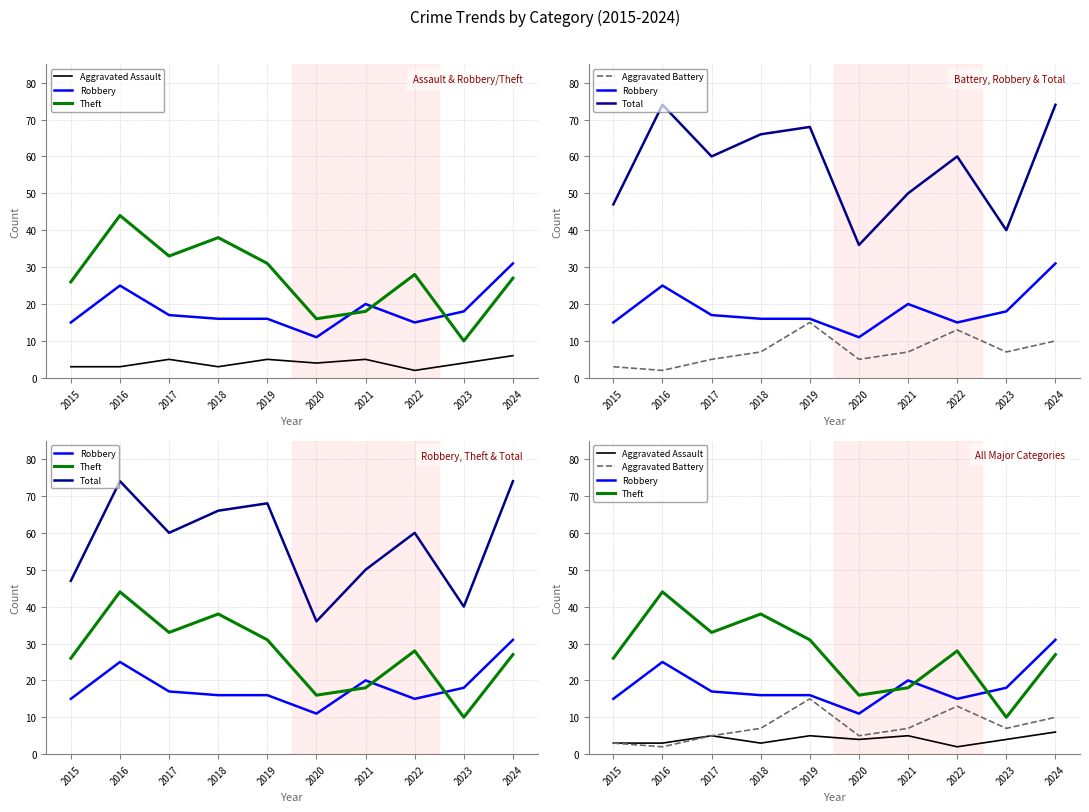

What are all the series names shown in the legend?

Aggravated Assault, Robbery, Theft, Aggravated Battery, Total